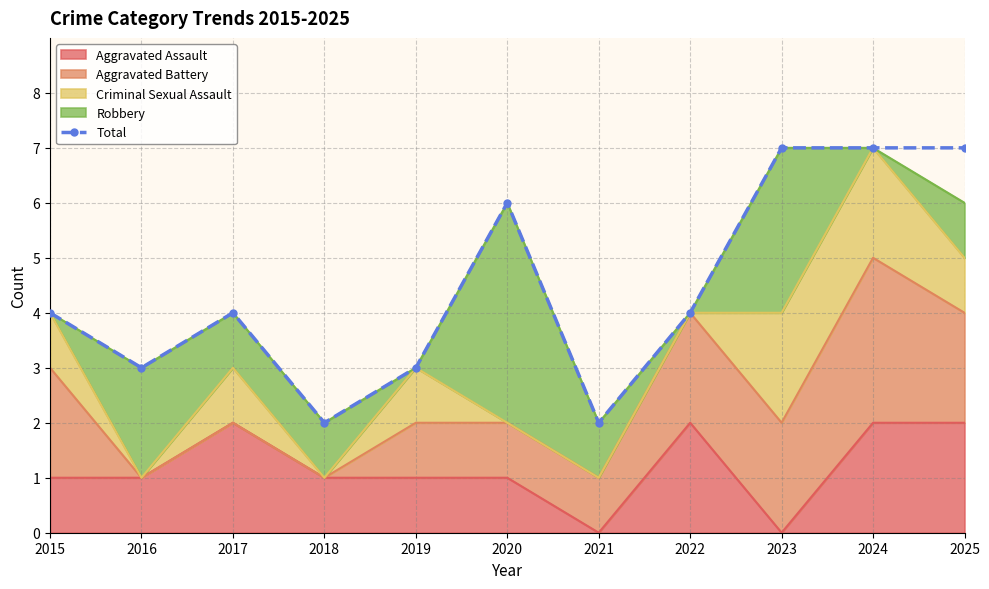

Read the value at 2024.

7